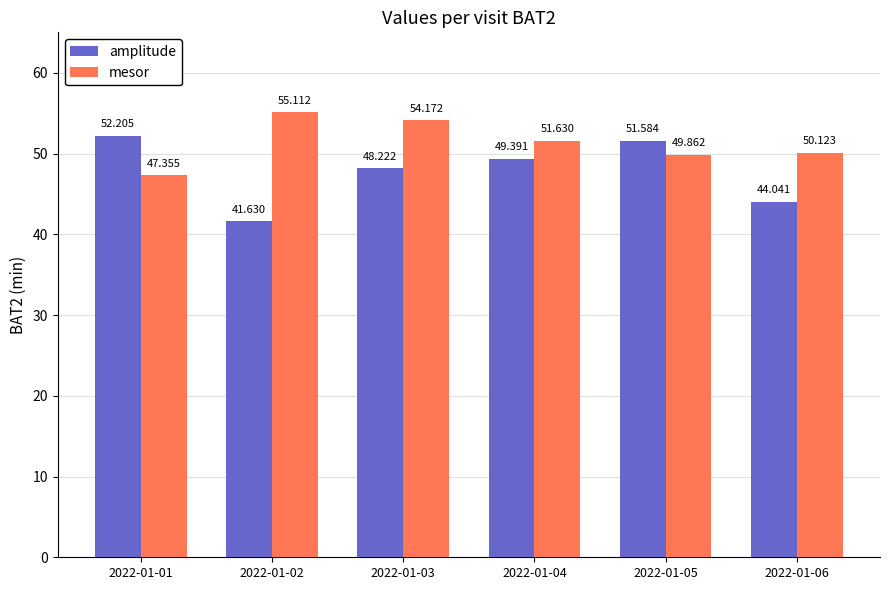

How many values in the amplitude series are below 49?

3